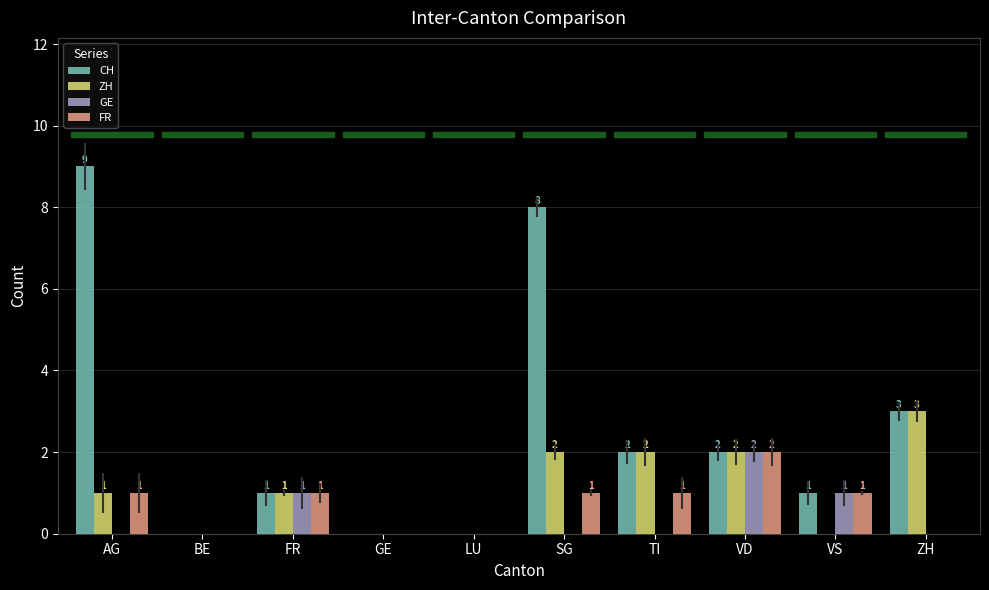

Count the number of categories in the chart.

10